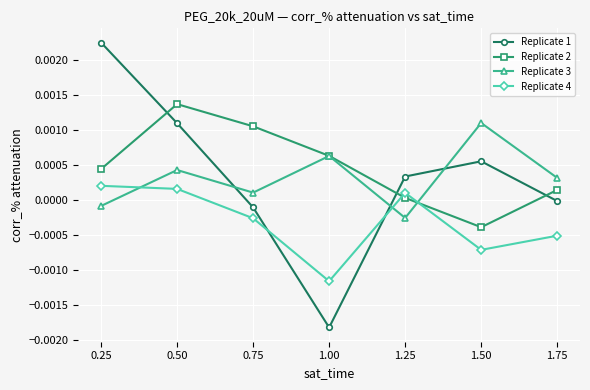

Which series has the largest total across all categories?

Replicate 2